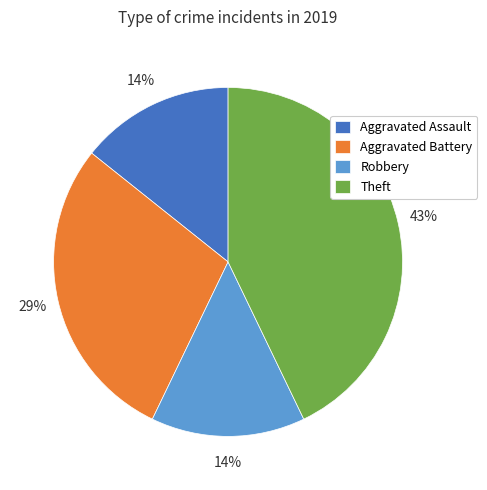

To the nearest percent, what is the difference between the largest and smallest slice percentages?

29%